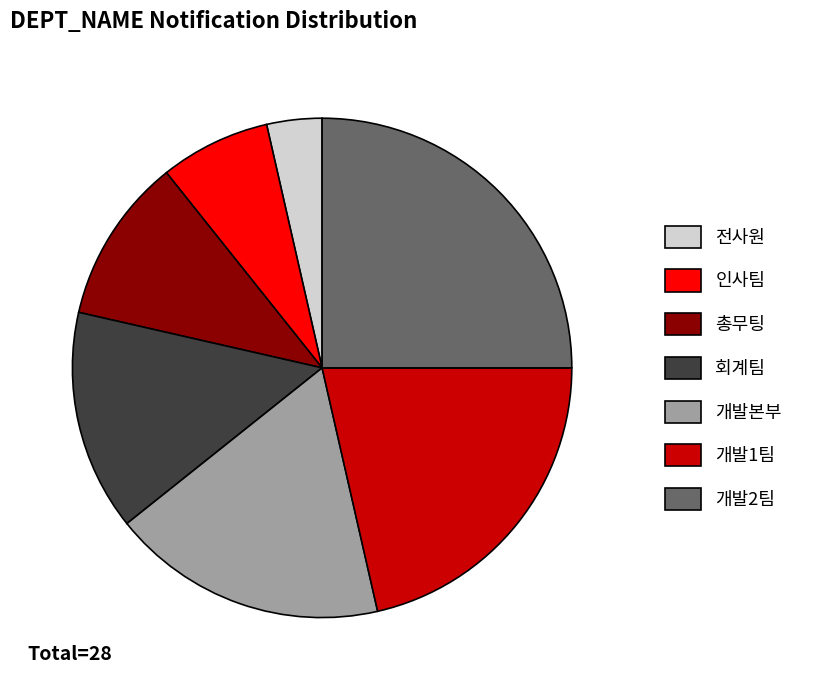

Between 전사원 and 인사팀, which is larger?

인사팀